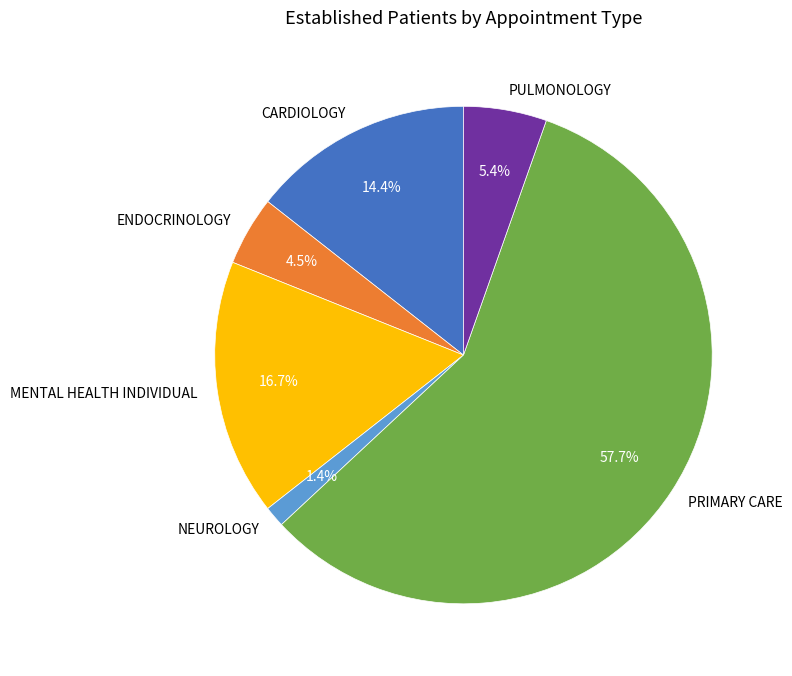

Which category has the biggest portion of the pie?

PRIMARY CARE